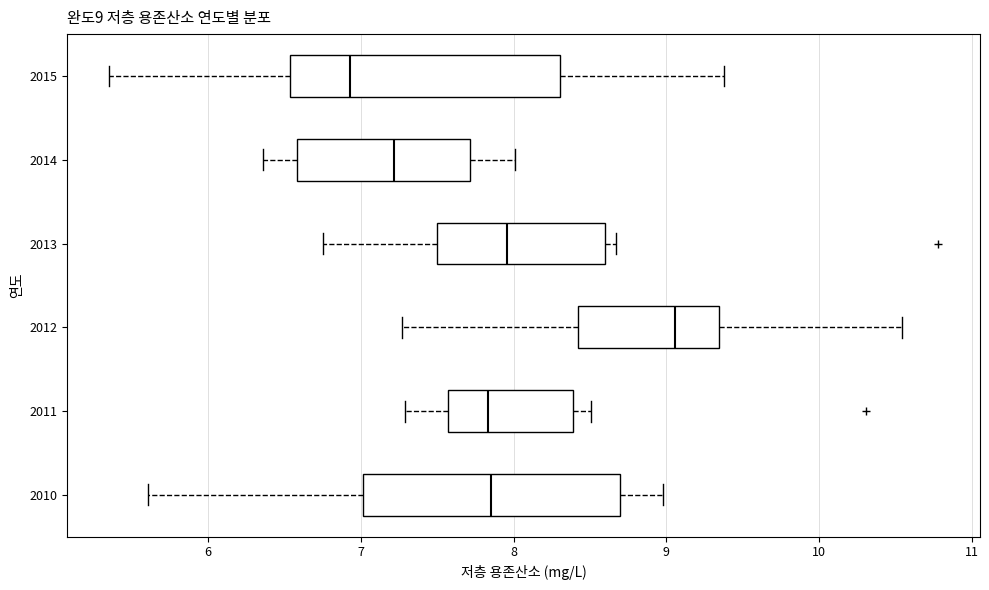

Which box has the furthest to the left median line?

2015